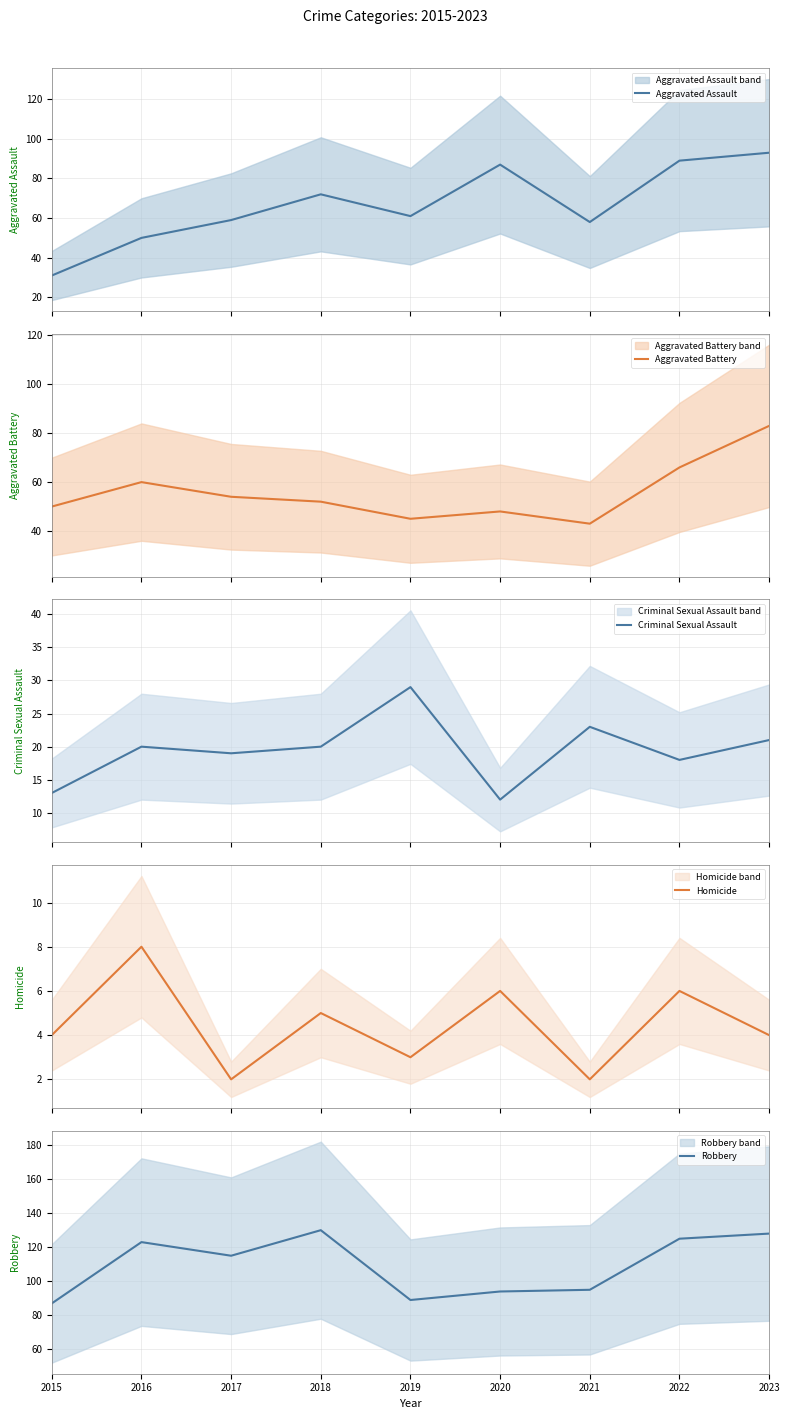

True or false: Aggravated Battery and Robbery cross at least once.

False